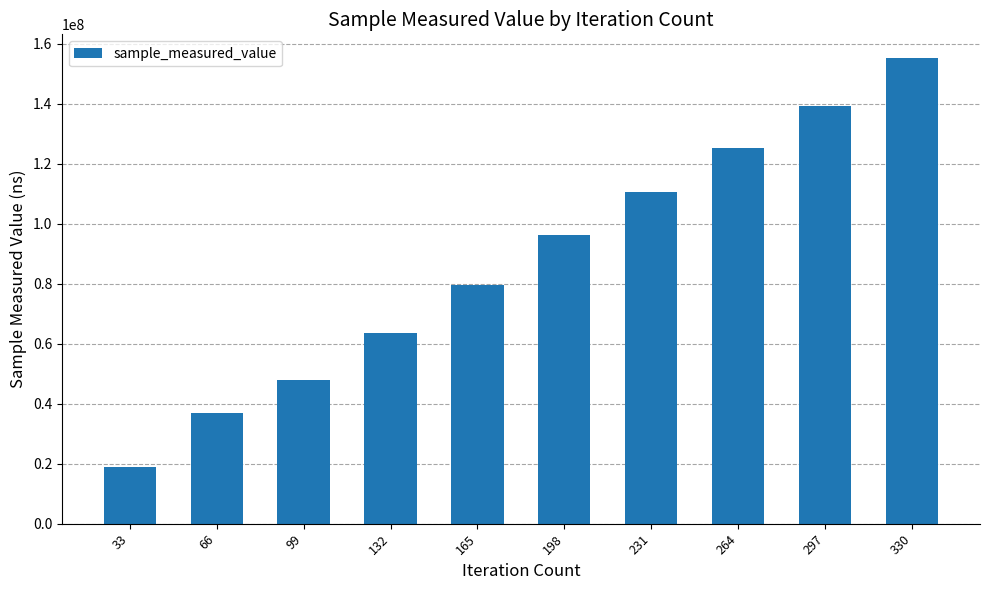

Approximately how many times larger is the value at 33 compared to 99?

0.4